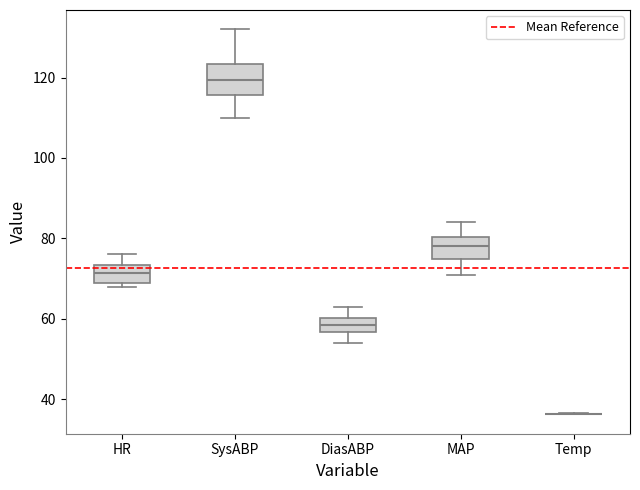

Reading left to right, transcribe this box plot: for each box, give where its median line is, the range the box spans, and where its two whiskers end, as read against the y-axis. The values are not printed on the chart, so give them approximately, as read against the axis.

HR: median 72, box 70 to 74, whiskers 68 to 76
SysABP: median 120, box 116 to 124, whiskers 110 to 132
DiasABP: median 58, box 56 to 60, whiskers 54 to 64
MAP: median 78, box 74 to 80, whiskers 72 to 84
Temp: box collapsed to a line at 36, whiskers 36 to 36